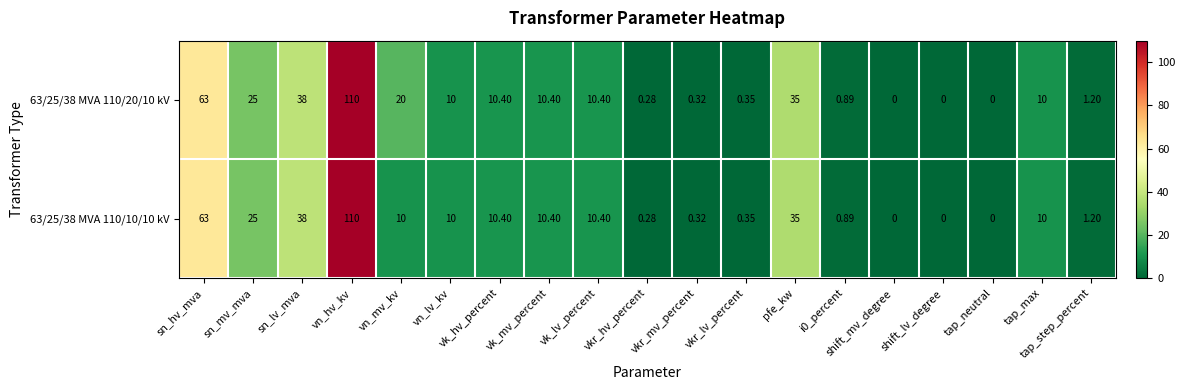

Count the number of categories in the chart.

19